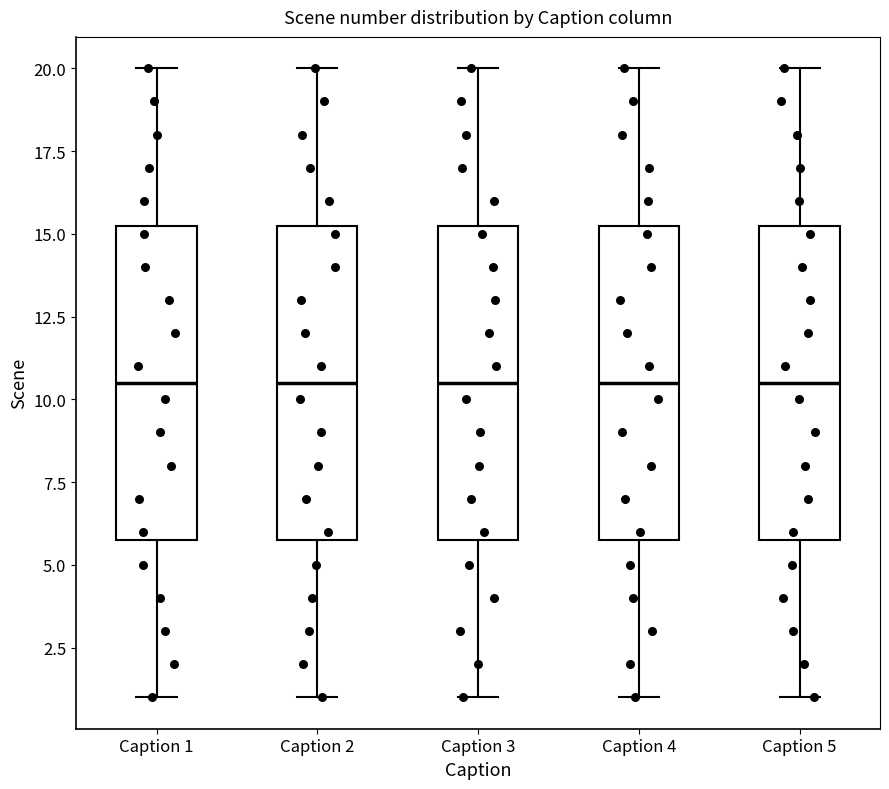

Reading left to right, read every box against the y-axis: the position of its median line, the range the box covers, and the ends of its whiskers. The values are not printed on the chart, so give them approximately, as read against the axis.

Caption 1: median 10.5, box 6.0 to 15.5, whiskers 1.0 to 20.0
Caption 2: median 10.5, box 6.0 to 15.5, whiskers 1.0 to 20.0
Caption 3: median 10.5, box 6.0 to 15.5, whiskers 1.0 to 20.0
Caption 4: median 10.5, box 6.0 to 15.5, whiskers 1.0 to 20.0
Caption 5: median 10.5, box 6.0 to 15.5, whiskers 1.0 to 20.0